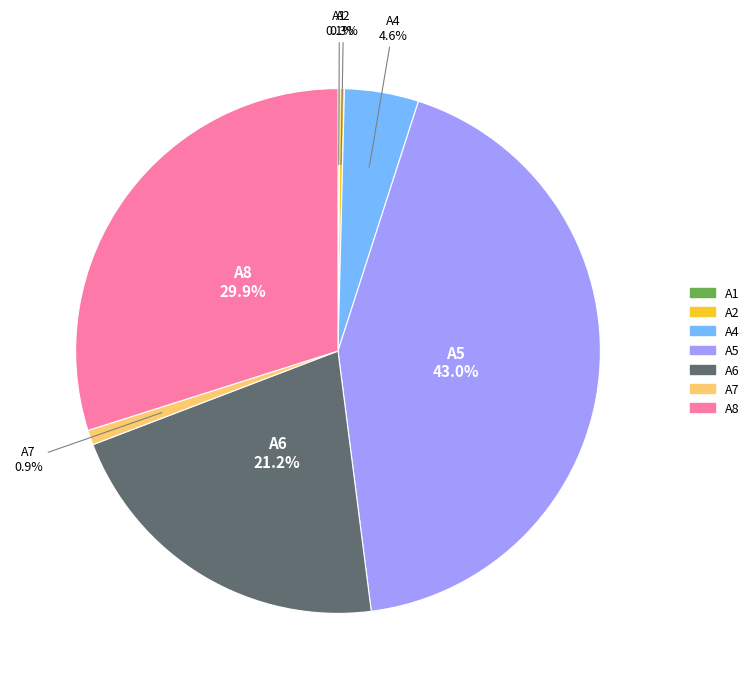

Is there any slice that represents more than half of the pie?

No